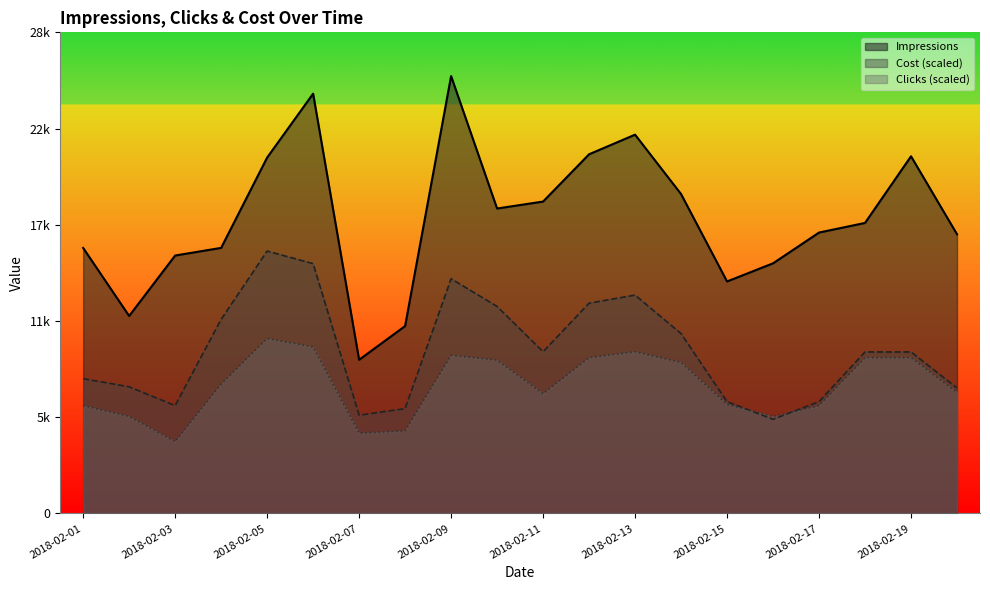

Reading left to right, extract all data points from this chart.

Impressions: 2018-02-01=15750.0	2018-02-02=11715.0	2018-02-03=15299.0	2018-02-04=15753.0	2018-02-05=21108.0	2018-02-06=24900.0	2018-02-07=9117.0	2018-02-08=11116.0	2018-02-09=25942.0	2018-02-10=18088.0	2018-02-11=18500.0	2018-02-12=21304.0	2018-02-13=22468.0	2018-02-14=18945.0	2018-02-15=13762.0	2018-02-16=14837.0	2018-02-17=16662.0	2018-02-18=17232.0	2018-02-19=21185.0	2018-02-20=16561.0
Clicks: 2018-02-01=6396.7	2018-02-02=5757.0	2018-02-03=4264.4	2018-02-04=7676.0	2018-02-05=10376.8	2018-02-06=9879.3	2018-02-07=4762.0	2018-02-08=4904.1	2018-02-09=9381.8	2018-02-10=9097.5	2018-02-11=7107.4	2018-02-12=9239.6	2018-02-13=9595.0	2018-02-14=8955.3	2018-02-15=6467.7	2018-02-16=5757.0	2018-02-17=6396.7	2018-02-18=9239.6	2018-02-19=9239.6	2018-02-20=7178.5
Cost: 2018-02-01=7995.7	2018-02-02=7516.0	2018-02-03=6396.2	2018-02-04=11513.9	2018-02-05=15565.2	2018-02-06=14818.0	2018-02-07=5830.5	2018-02-08=6218.4	2018-02-09=13923.6	2018-02-10=12280.2	2018-02-11=9593.3	2018-02-12=12473.2	2018-02-13=12952.8	2018-02-14=10669.2	2018-02-15=6631.2	2018-02-16=5587.8	2018-02-17=6633.1	2018-02-18=9581.8	2018-02-19=9581.8	2018-02-20=7443.4